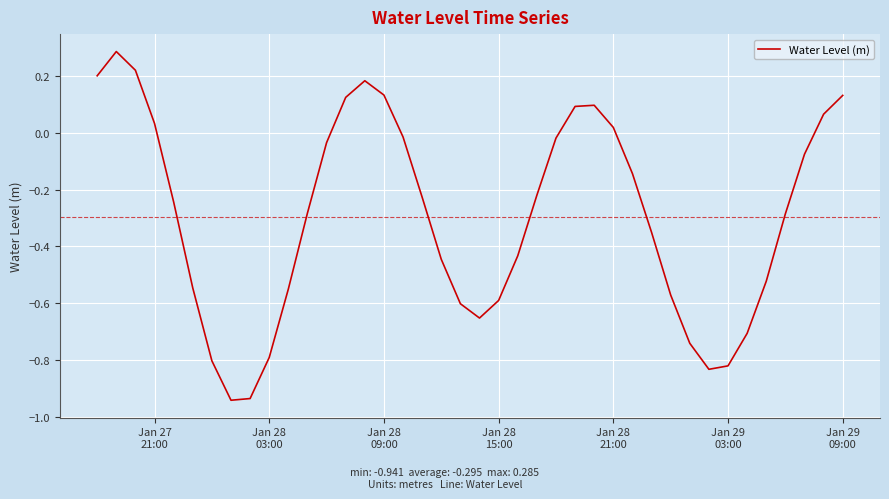

What is the difference between the maximum and minimum values?

1.2